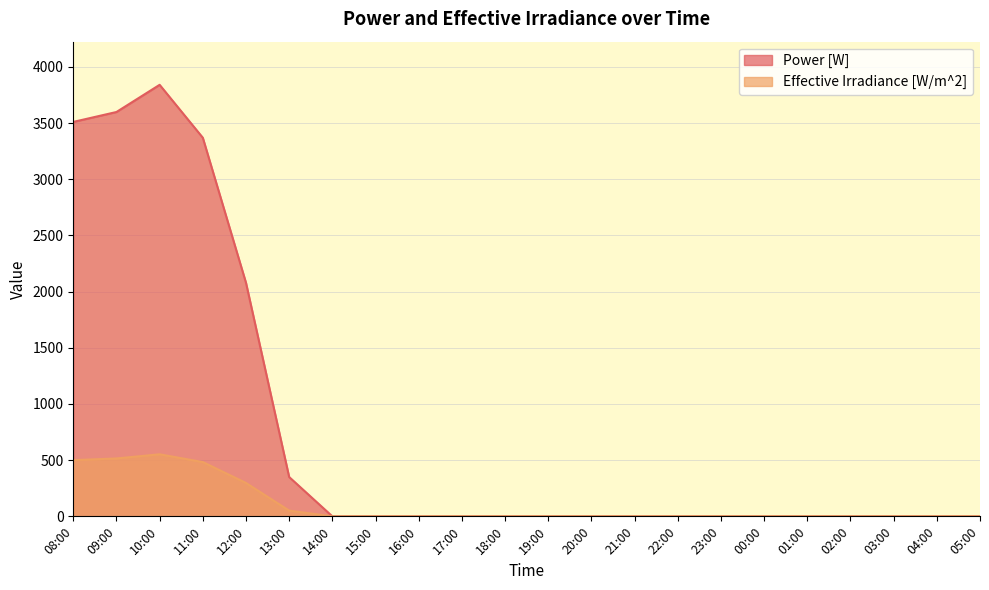

At 22:00, list the series in order from largest to smallest.

Power [W], Effective Irradiance [W/m^2]